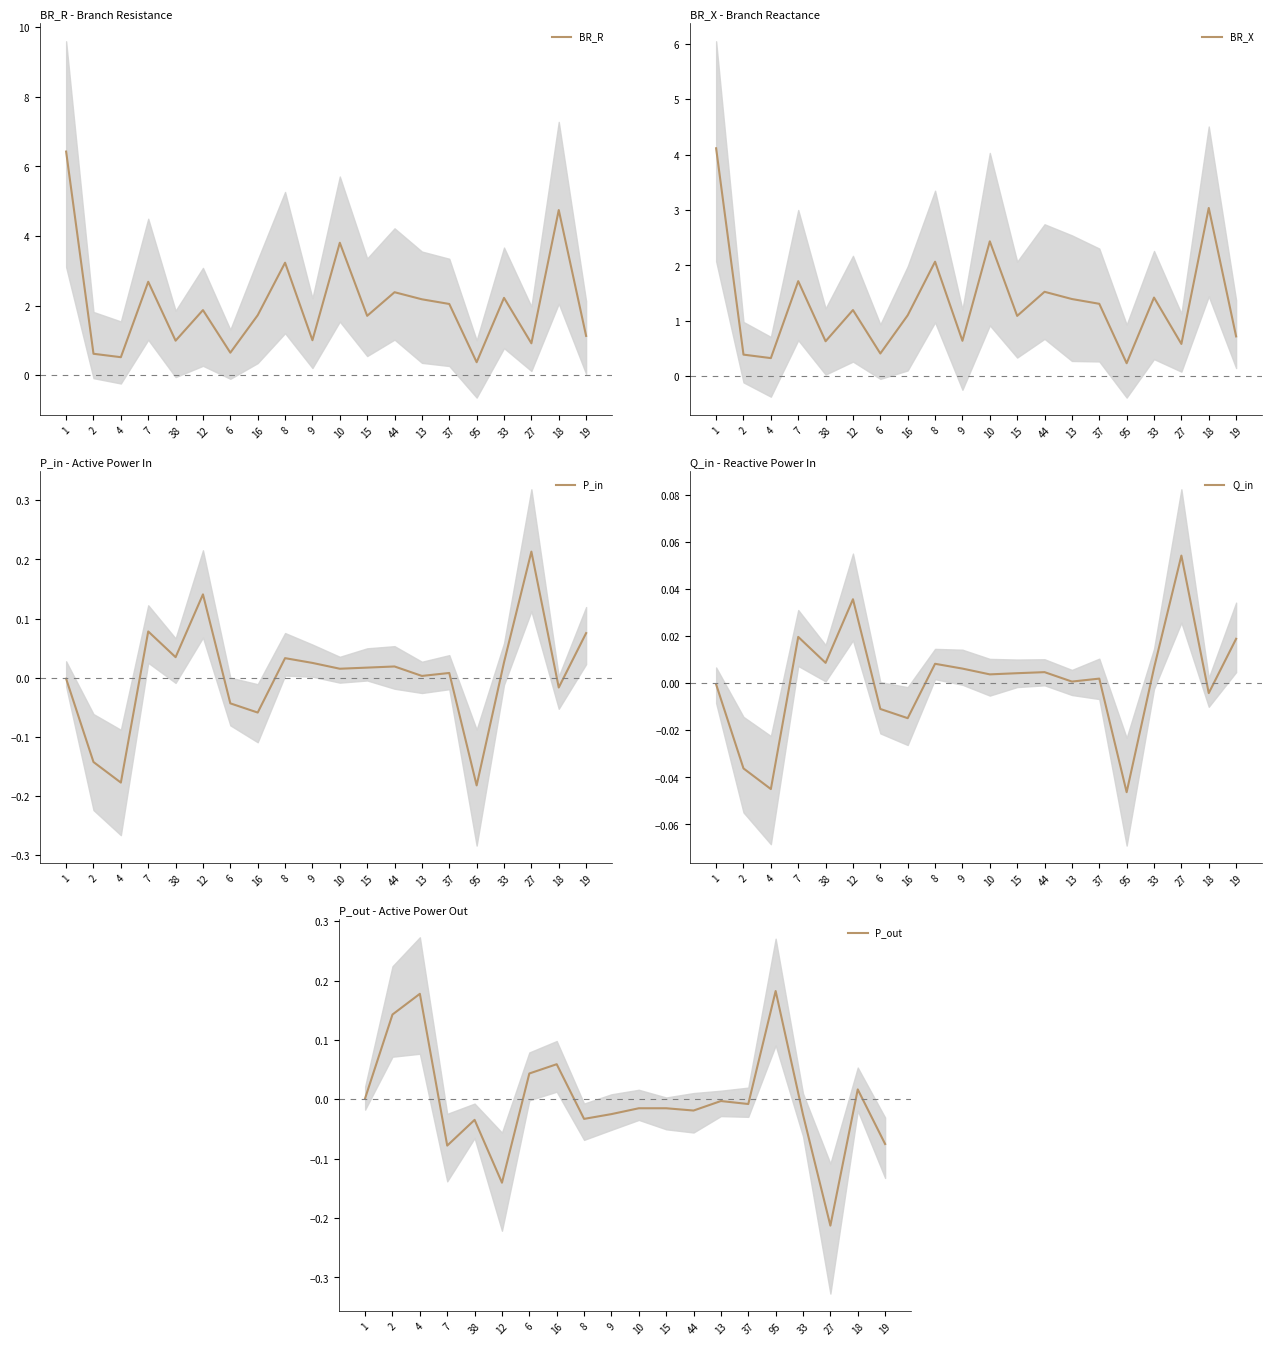

Reading left to right, transcribe all the data shown in this chart.

BR_R: 1=6.4	2=0.6	4=0.5	7=2.7	38=1.0	12=1.9	6=0.6	16=1.7	8=3.2	9=1.0	10=3.8	15=1.7	44=2.4	13=2.2	37=2.0	95=0.4	33=2.2	27=0.9	18=4.7	19=1.1
BR_X: 1=4.1	2=0.4	4=0.3	7=1.7	38=0.6	12=1.2	6=0.4	16=1.1	8=2.1	9=0.6	10=2.4	15=1.1	44=1.5	13=1.4	37=1.3	95=0.2	33=1.4	27=0.6	18=3.0	19=0.7
P_in: 1=-0.0	2=-0.1	4=-0.2	7=0.1	38=0.0	12=0.1	6=-0.0	16=-0.1	8=0.0	9=0.0	10=0.0	15=0.0	44=0.0	13=0.0	37=0.0	95=-0.2	33=0.0	27=0.2	18=-0.0	19=0.1
Q_in: 1=-0.0	2=-0.0	4=-0.0	7=0.0	38=0.0	12=0.0	6=-0.0	16=-0.0	8=0.0	9=0.0	10=0.0	15=0.0	44=0.0	13=0.0	37=0.0	95=-0.0	33=0.0	27=0.1	18=-0.0	19=0.0
P_out: 1=0.0	2=0.1	4=0.2	7=-0.1	38=-0.0	12=-0.1	6=0.0	16=0.1	8=-0.0	9=-0.0	10=-0.0	15=-0.0	44=-0.0	13=-0.0	37=-0.0	95=0.2	33=-0.0	27=-0.2	18=0.0	19=-0.1